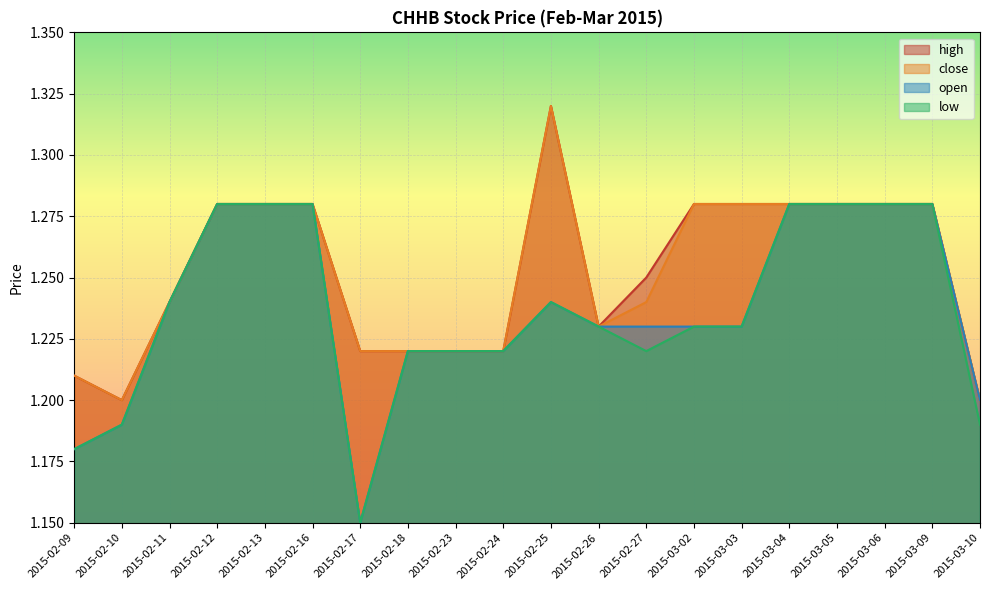

What is the sum of the low values at 2015-02-10 and 2015-02-16?

2.5